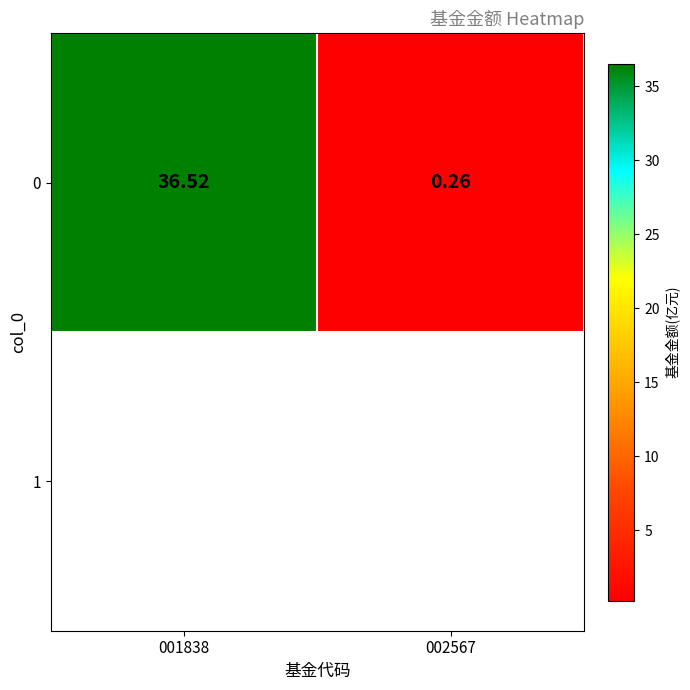

Is it true that 0 equals 9.7 at 001838?

False